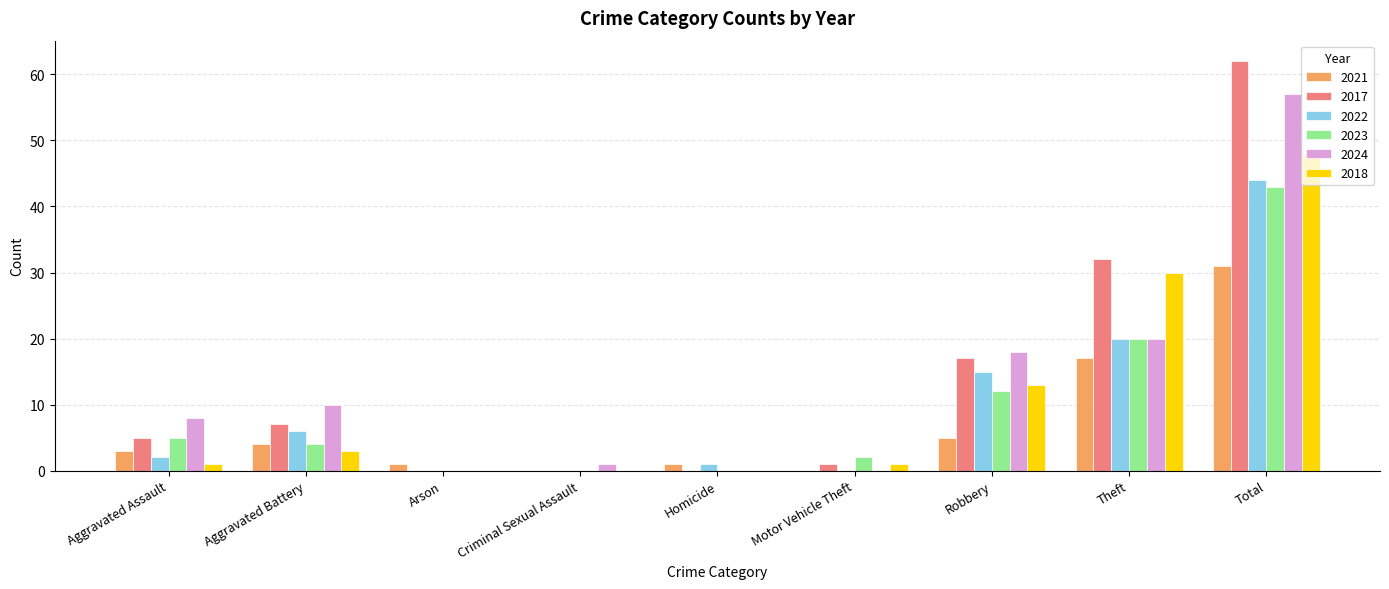

Which label corresponds to the largest value in the chart?

Total